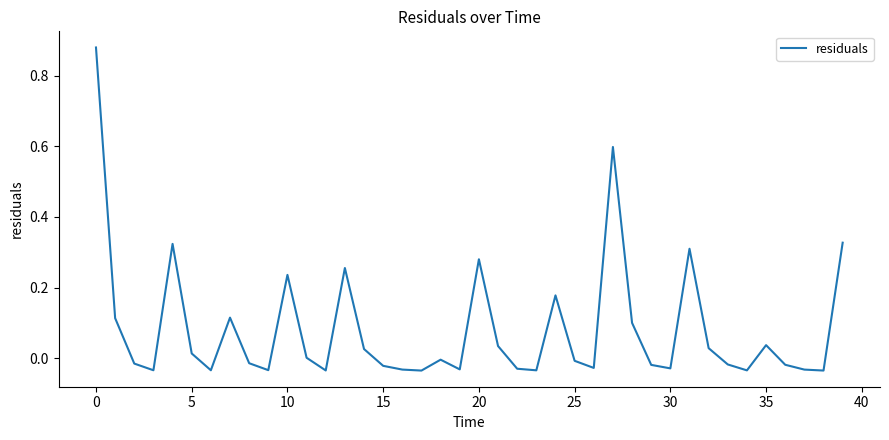

Does the chart have visible grid lines?

No